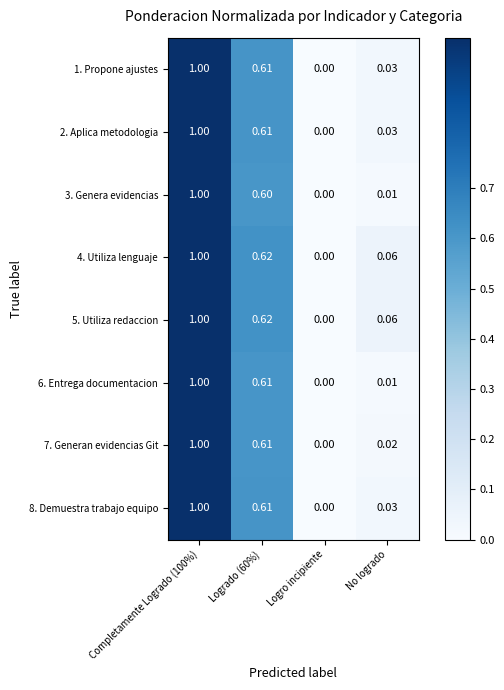

Which label corresponds to the smallest value in the chart?

Logro incipiente